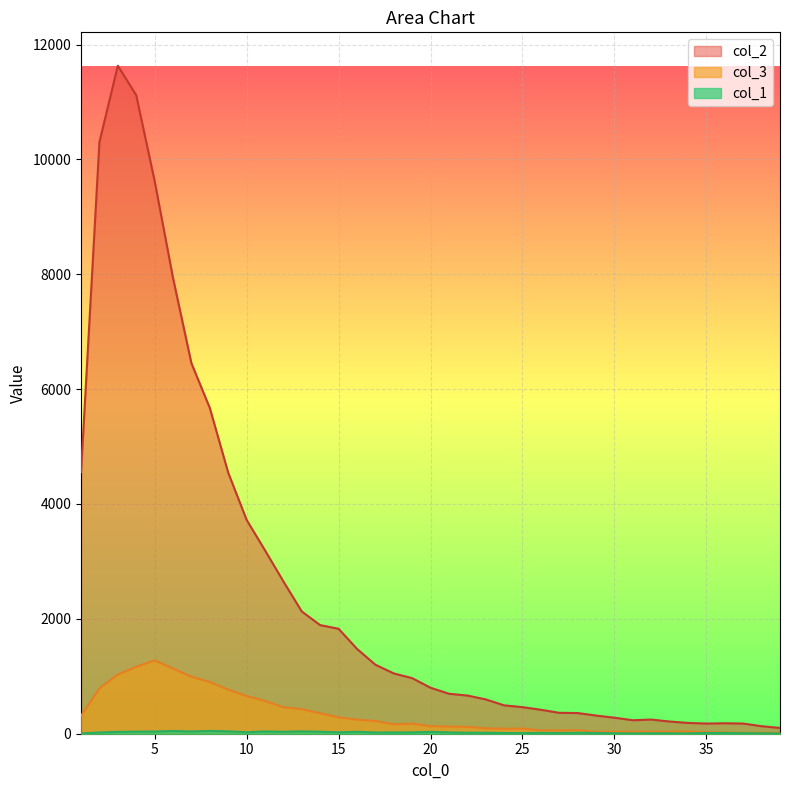

Which series has the widest spread of values?

col_2